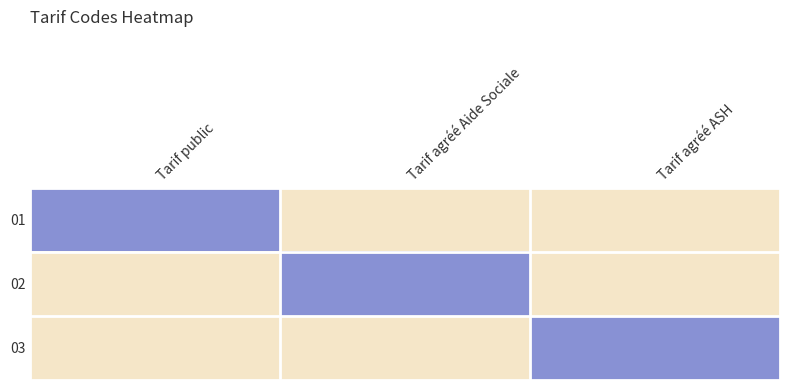

Which label corresponds to the largest value in the chart?

Tarif public